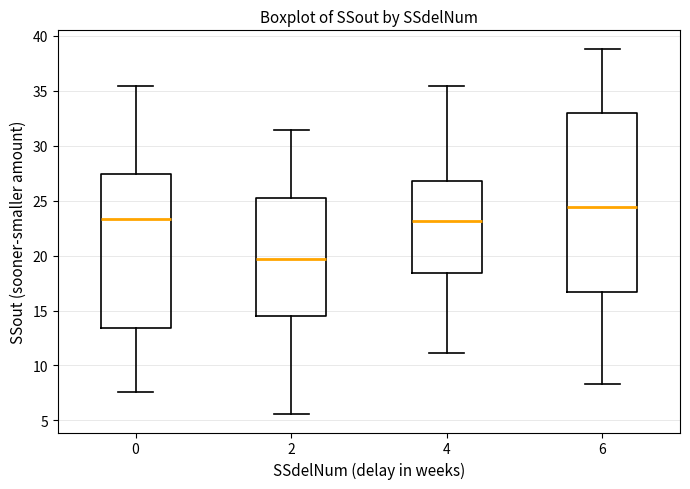

Comparing the boxes themselves (not the whiskers), which one is the tallest?

6